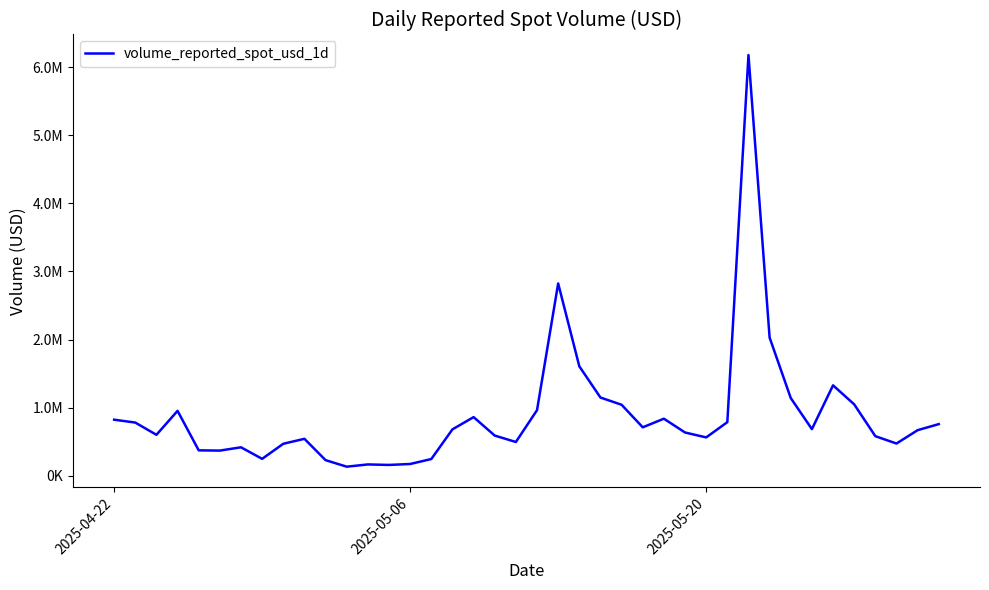

Does the chart display data point markers on the line(s)?

No